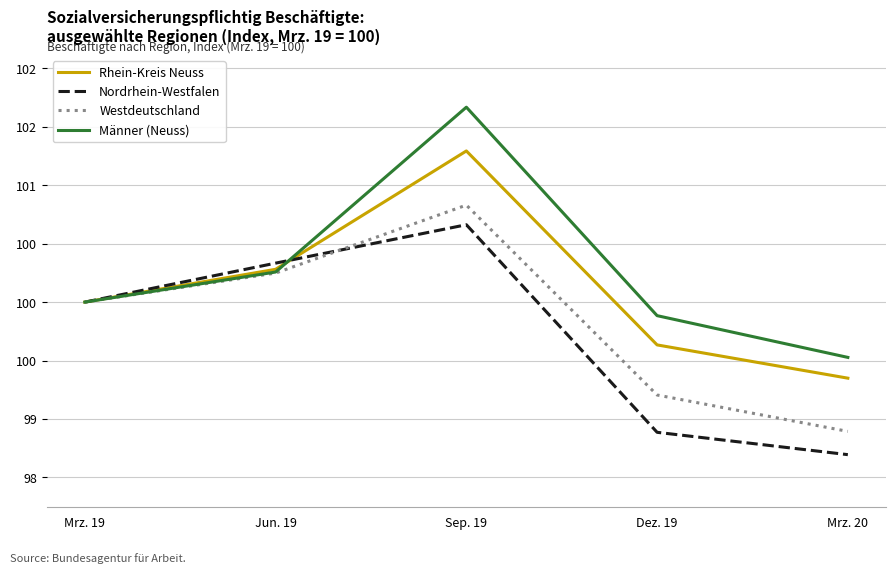

Reading left to right, extract all data points from this chart.

Rhein-Kreis Neuss: 100.0	100.3	101.3	99.6	99.3
Nordrhein-Westfalen: 100.0	100.3	100.7	98.9	98.7
Westdeutschland: 100.0	100.2	100.8	99.2	98.9
Männer (Neuss): 100.0	100.3	101.7	99.9	99.5